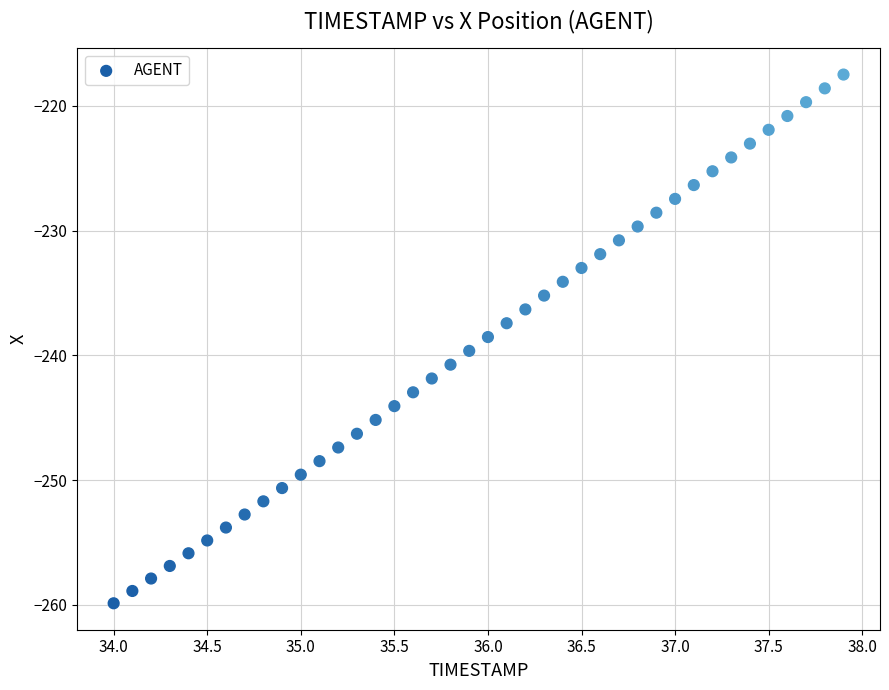

What is the range of Y values (max minus min)?

42.4